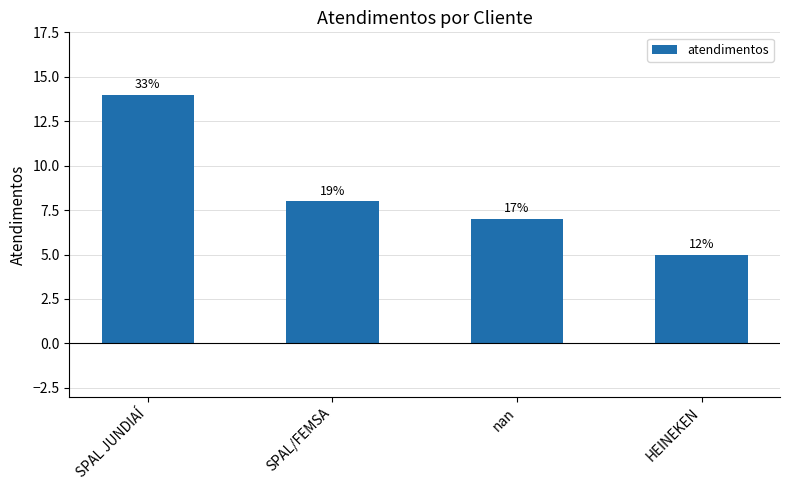

Are the bars horizontal?

No